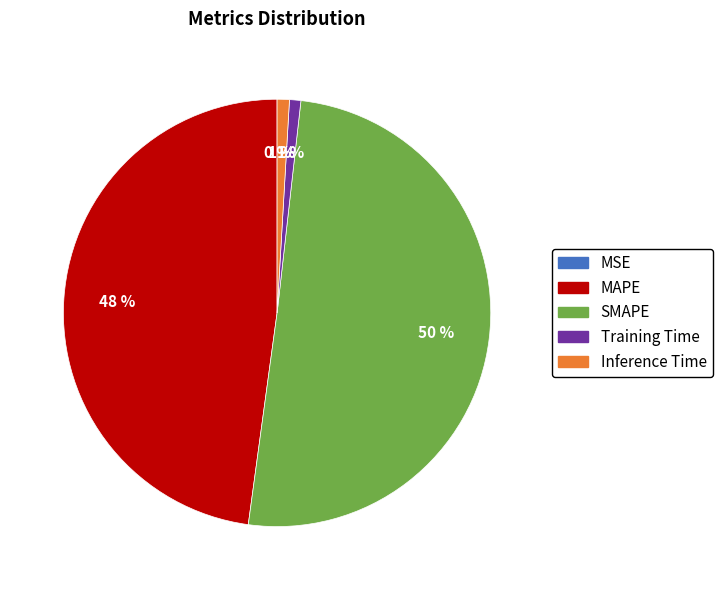

To the nearest percent, what is the combined percentage of Inference Time and SMAPE?

51%